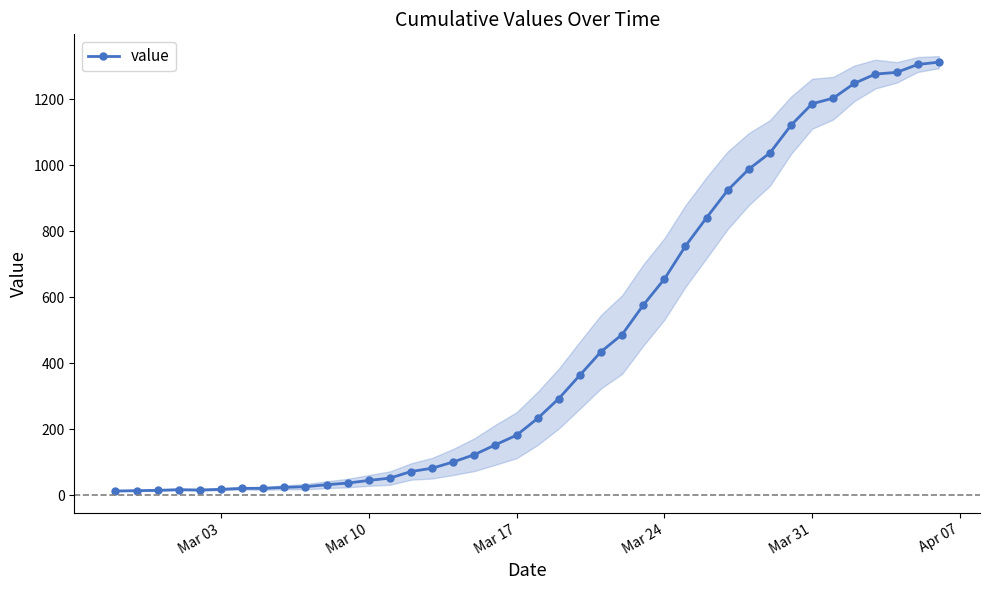

How many values in the value series are below 233?

20